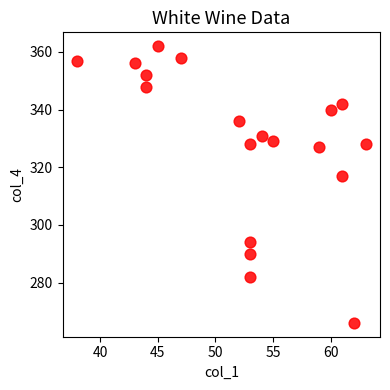

What is the range of Y values (max minus min)?

96